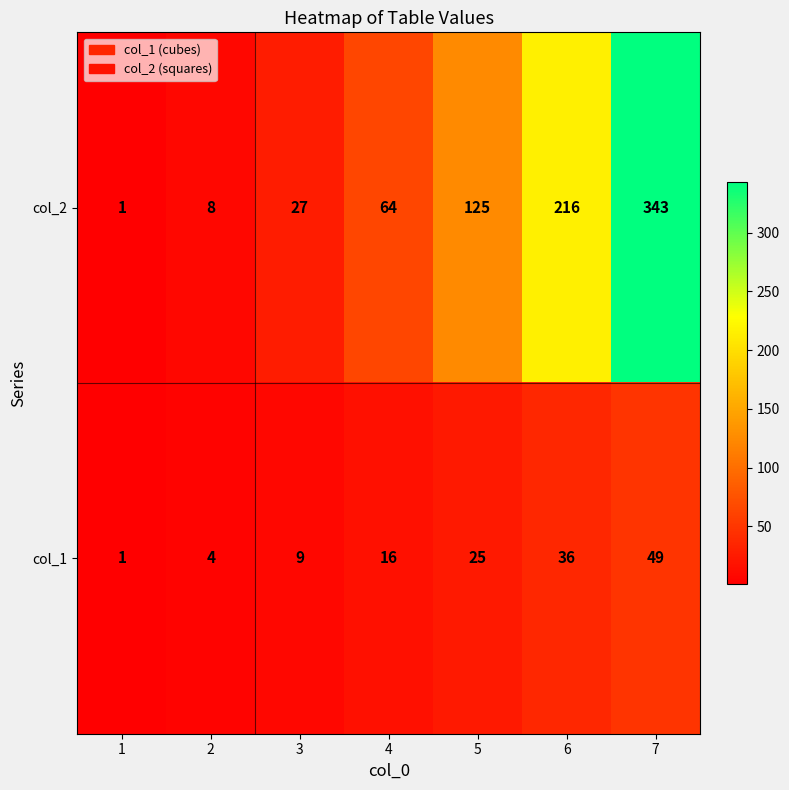

What is the greatest value displayed?

343